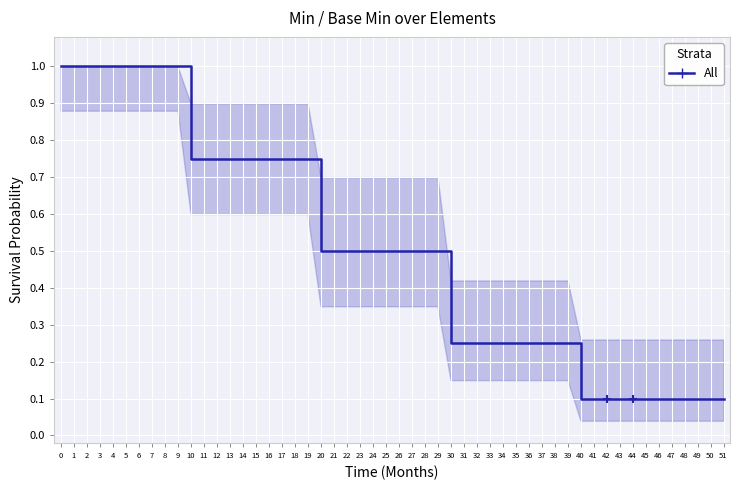

Does the chart display data point markers on the line(s)?

No